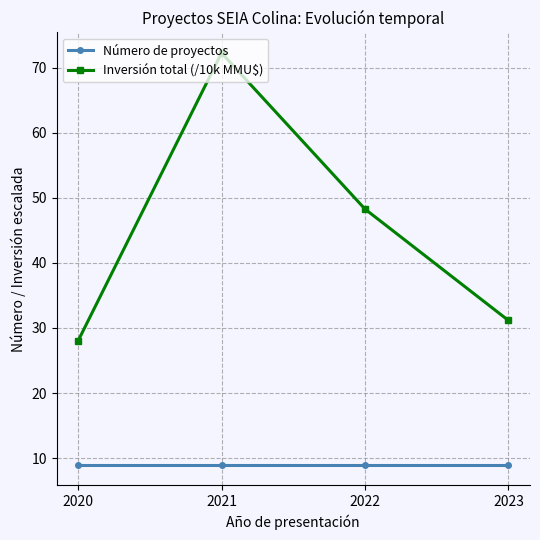

Which series has the largest total across all categories?

Inversión total (/10k MMU$)